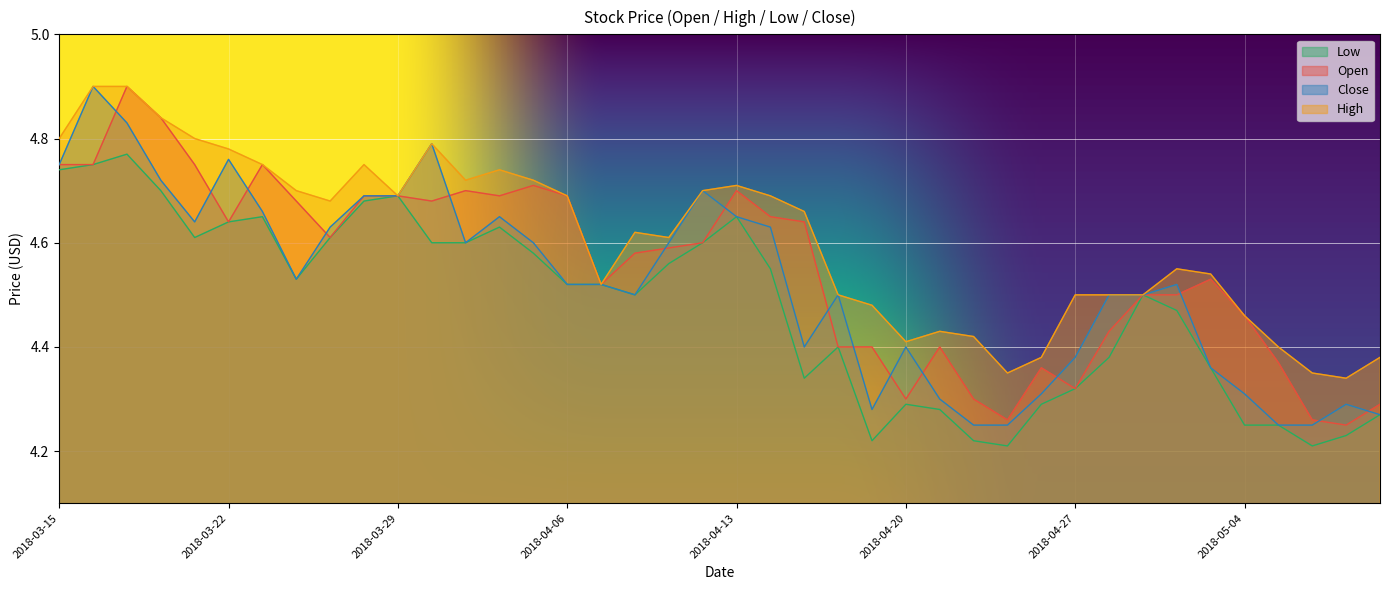

Where is Low nearest to the value 4?

2018-04-25